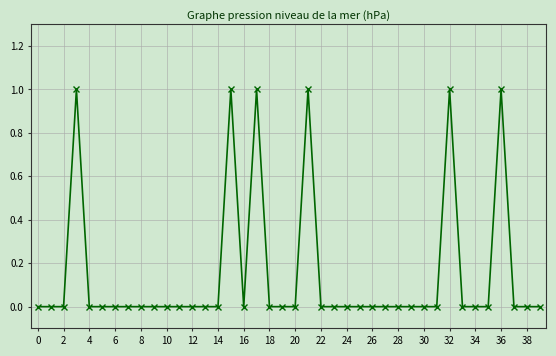

Does the chart display data point markers on the line(s)?

Yes